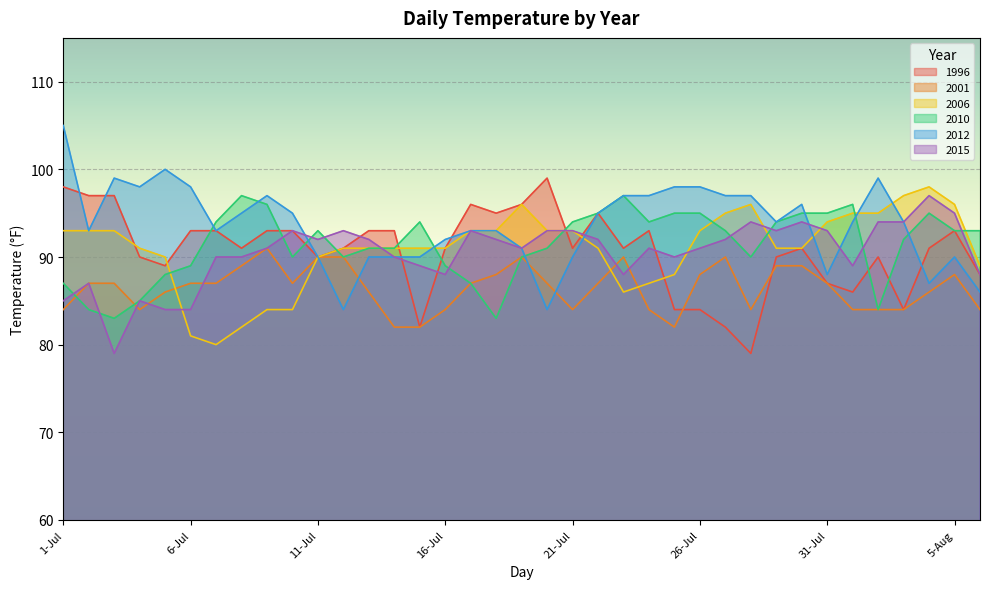

What are all the series names shown in the legend?

1996, 2001, 2006, 2010, 2012, 2015